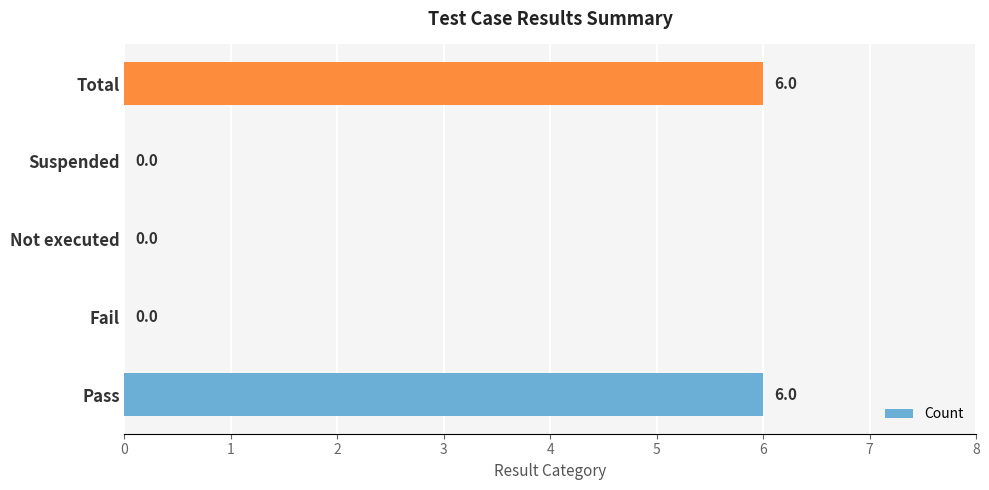

Count the values in the range 0 to 6.

5